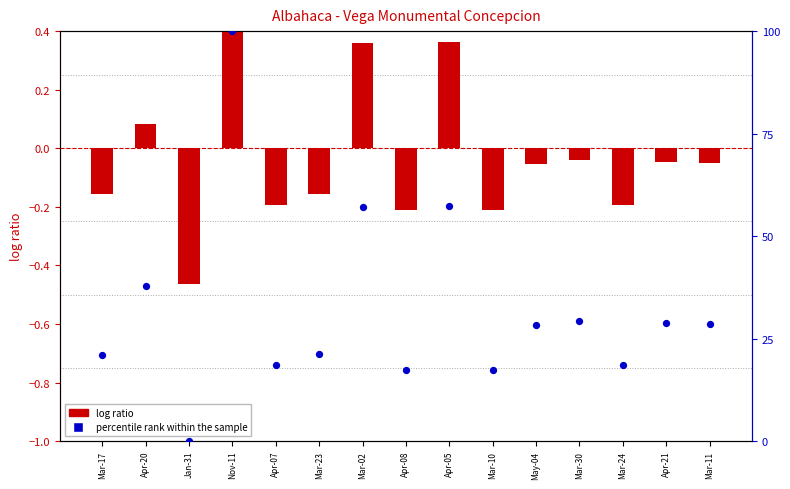

Which series reaches the minimum Y coordinate?

log ratio